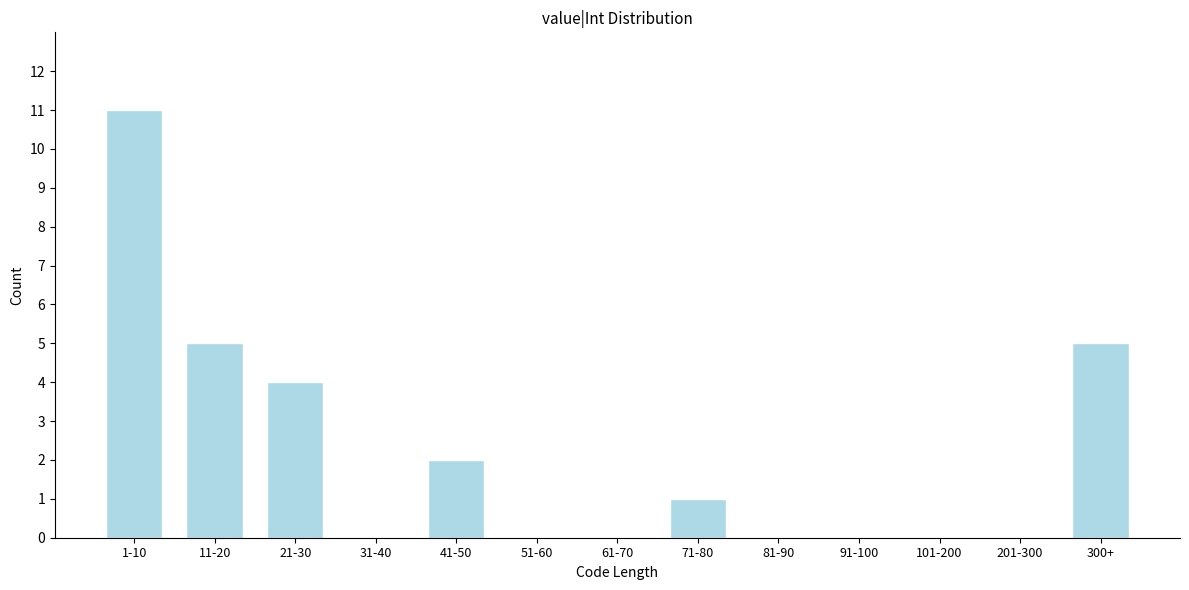

Reading left to right, transcribe all the data shown in this chart.

1-10=11	11-20=5	21-30=4	31-40=0	41-50=2	51-60=0	61-70=0	71-80=1	81-90=0	91-100=0	101-200=0	201-300=0	300+=5